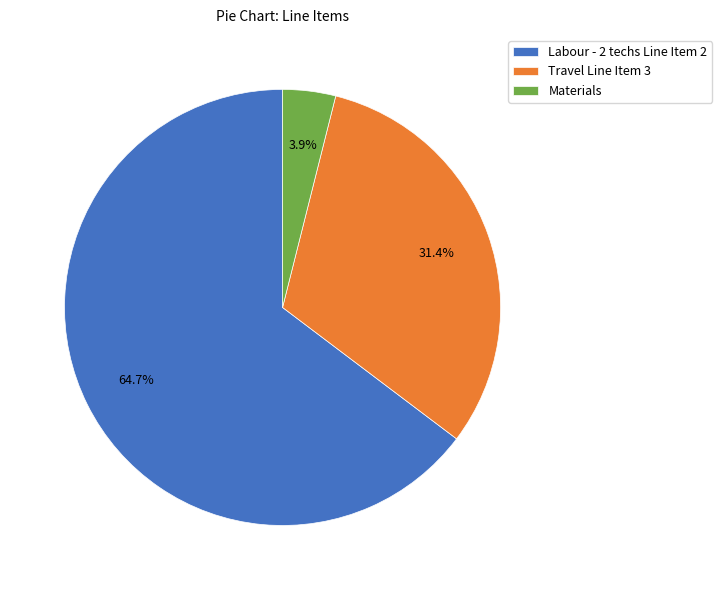

Which category has the biggest portion of the pie?

Labour - 2 techs Line Item 2